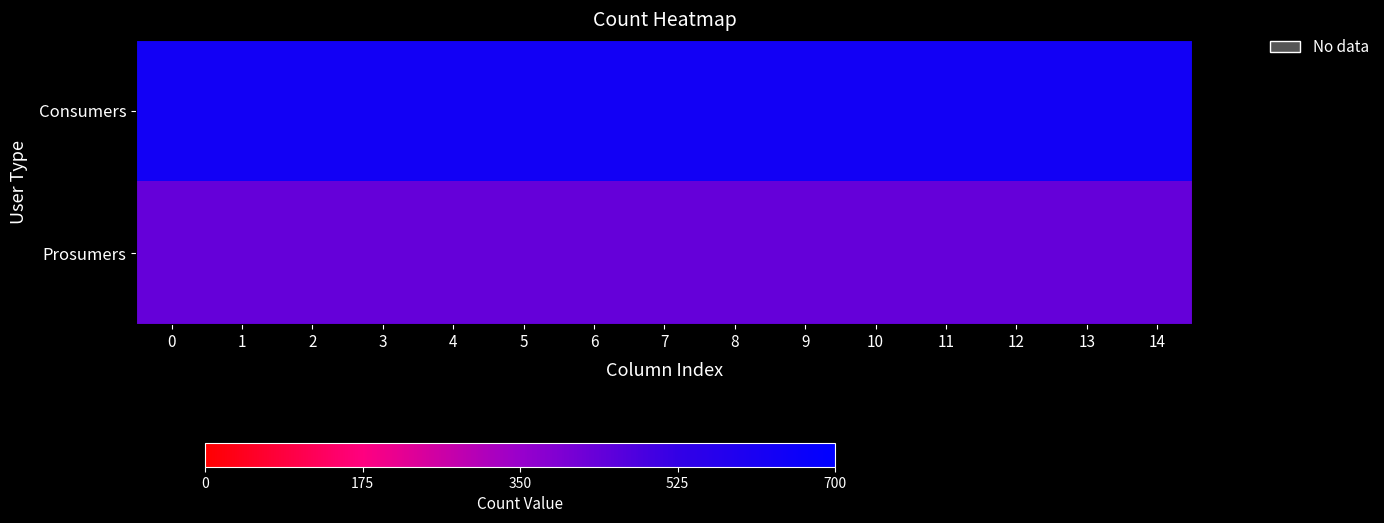

What is the total value across all series at 10?

153.6